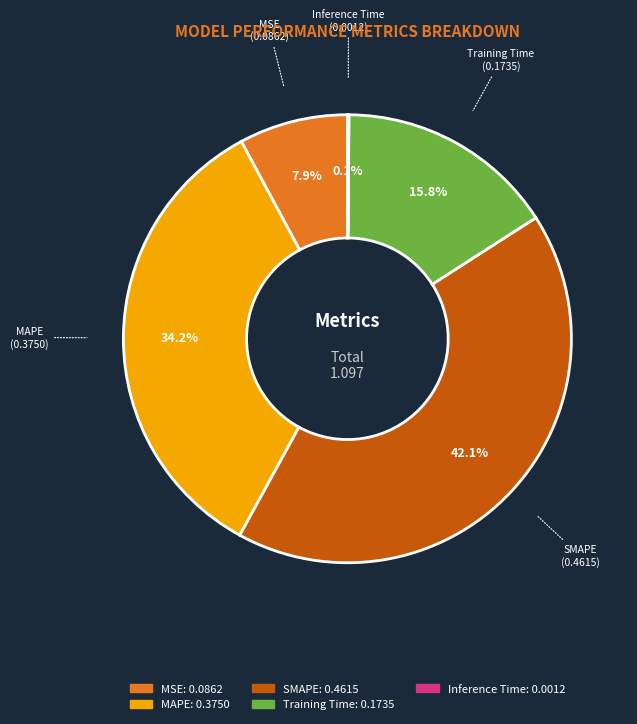

Is MSE the majority of the pie?

No